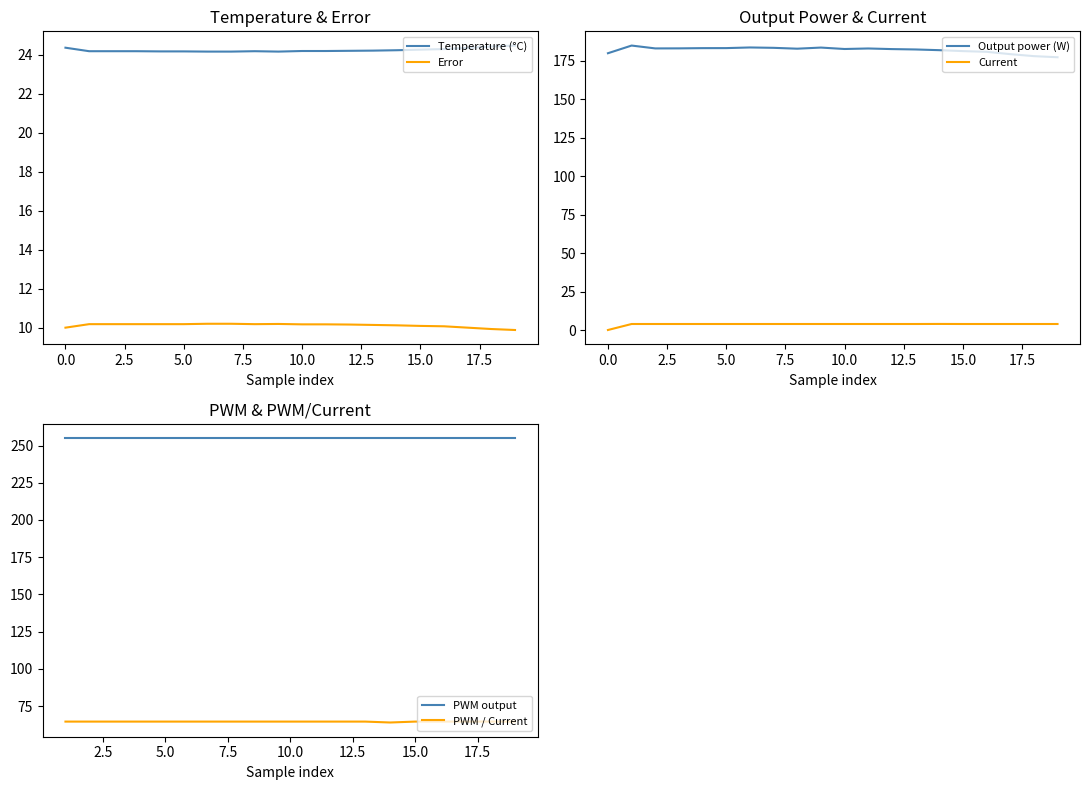

Is the value of Temperature (°C) at 5.0 greater than the value of Error at 10.0?

Yes